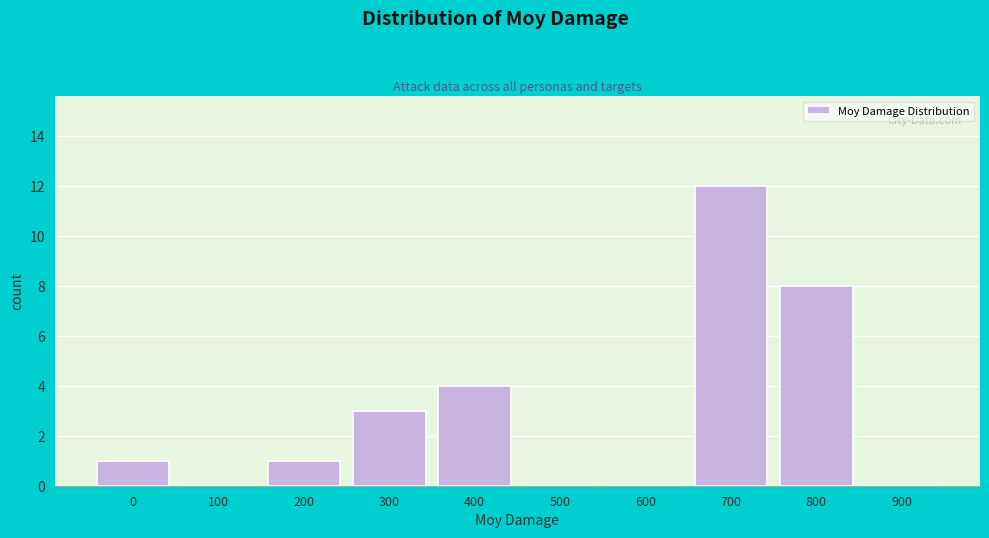

Reading left to right, transcribe all the data shown in this chart.

0=1	100=0	200=1	300=3	400=4	500=0	600=0	700=12	800=8	900=0